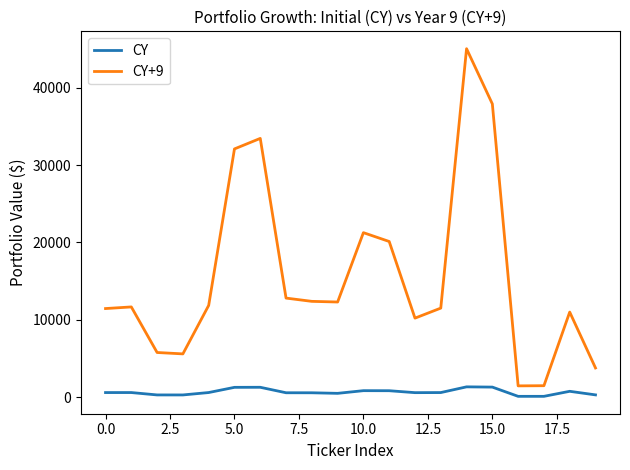

What is the sum of all CY values?

13645.0